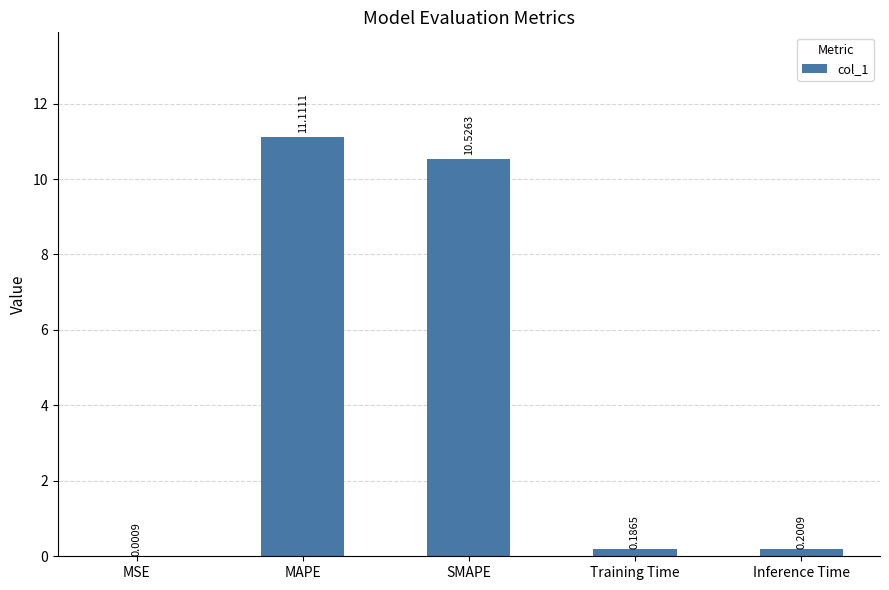

Which category has the highest value across all series?

MAPE